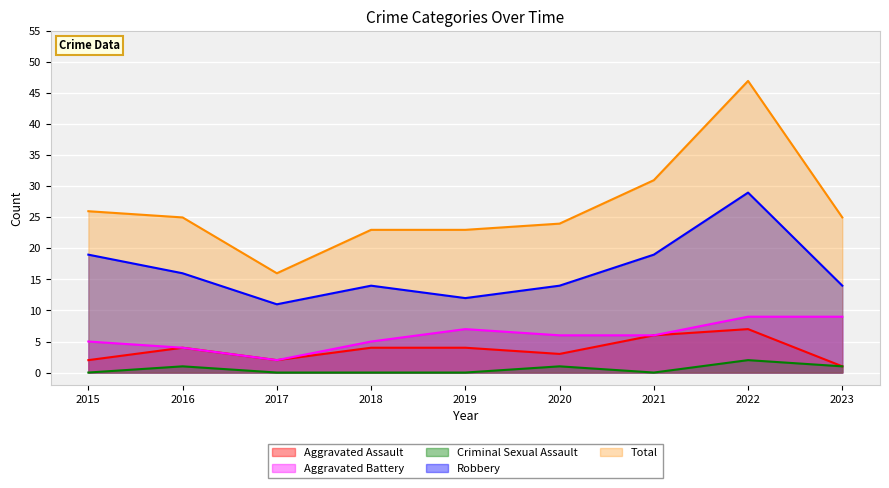

What is the highest value of the Total series?

47